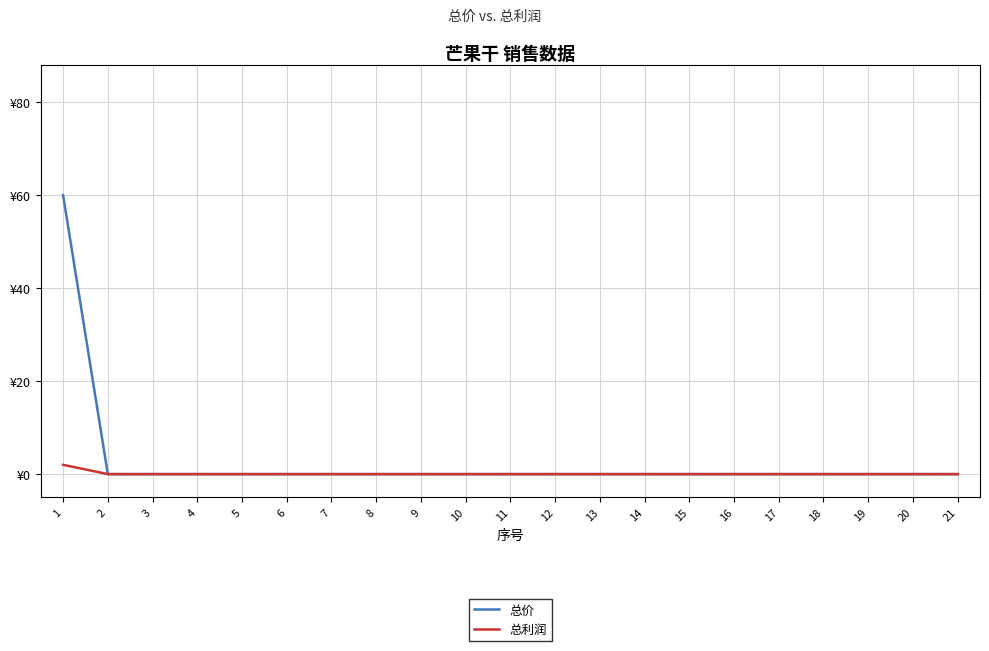

True or false: 总价 and 总利润 intersect in this chart.

False